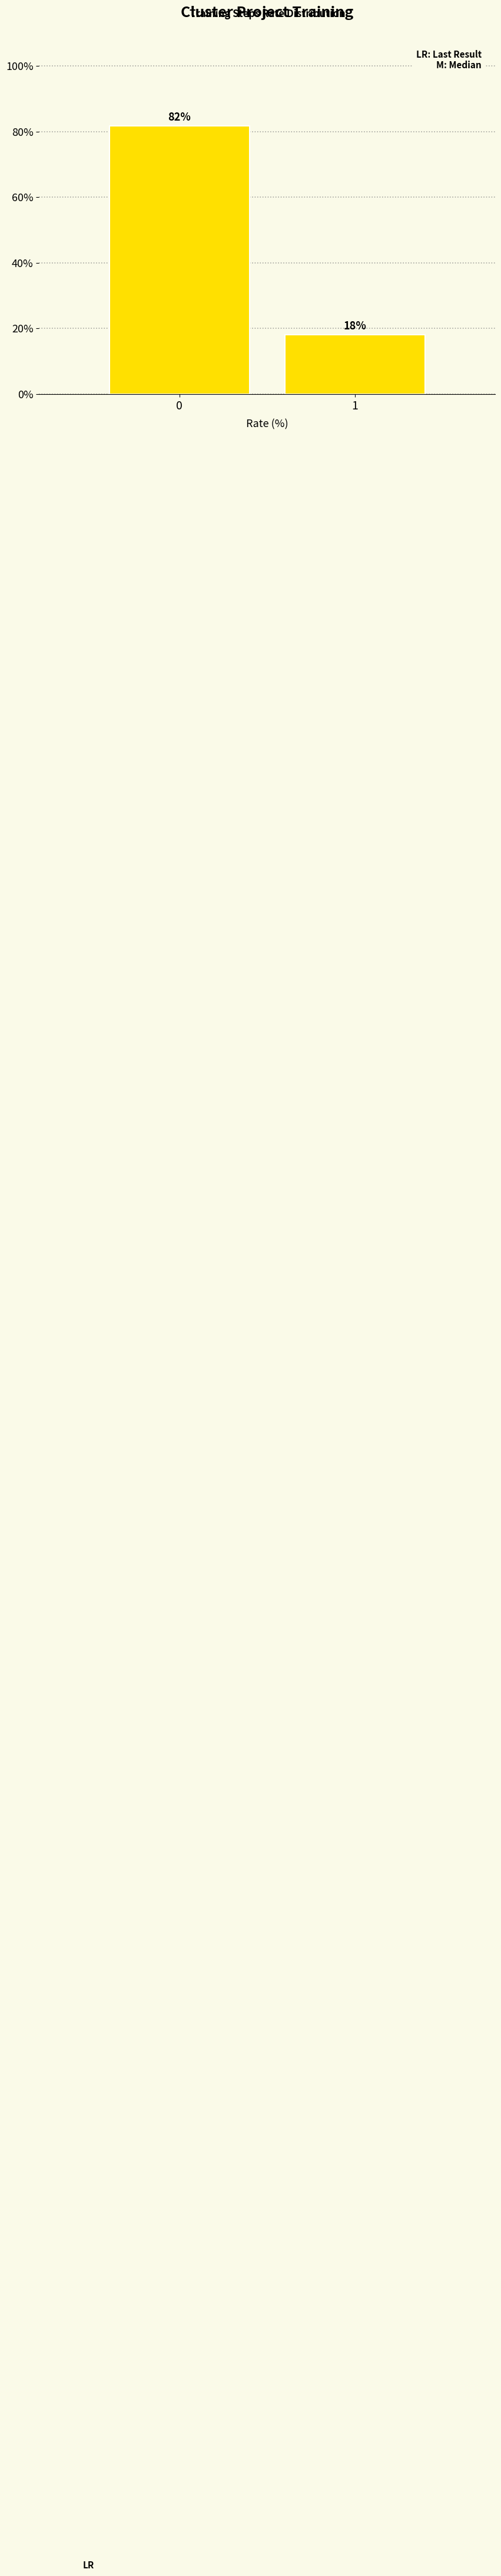

What is the value of the 1st bar from the left?

81.8